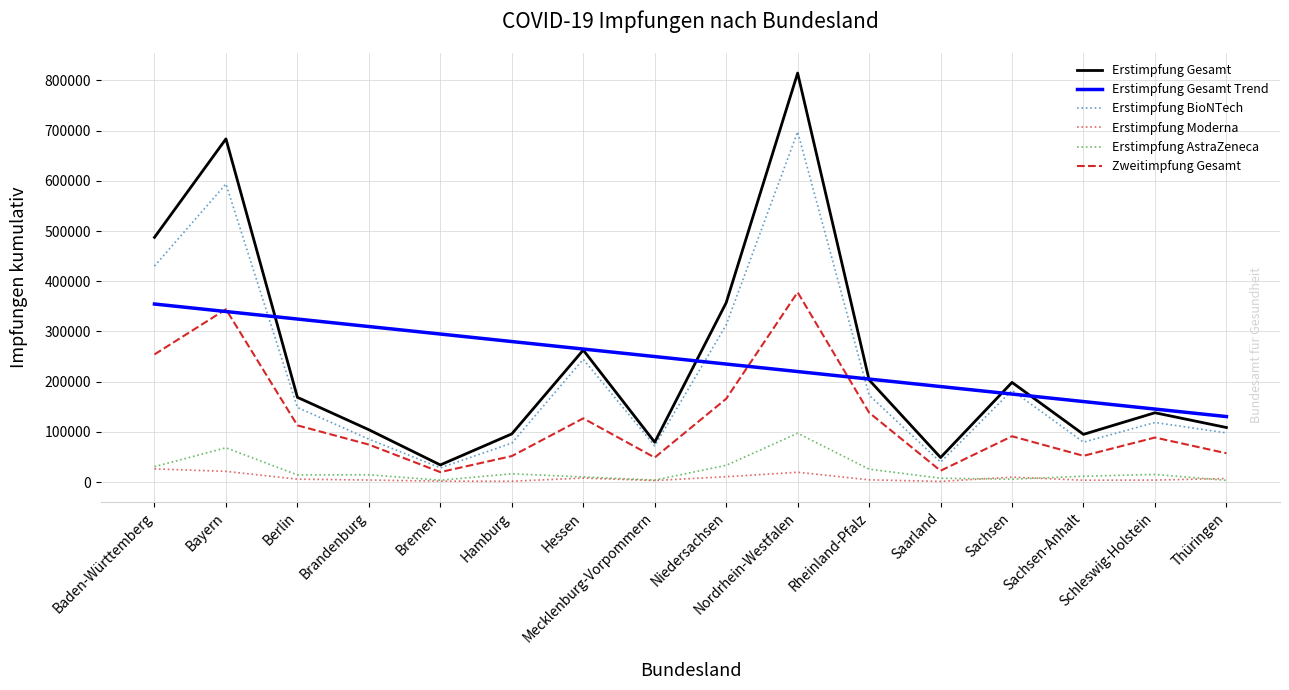

True or false: Erstimpfung AstraZeneca and Erstimpfung Gesamt cross at least once.

False